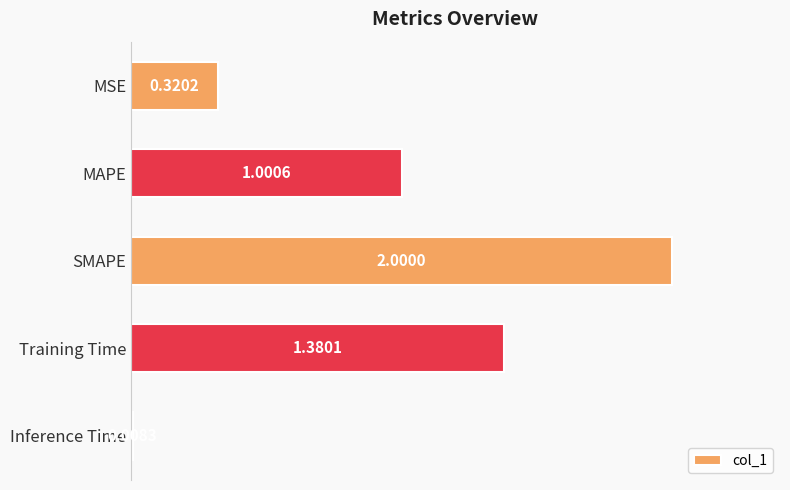

How many categories are shown in the chart?

5